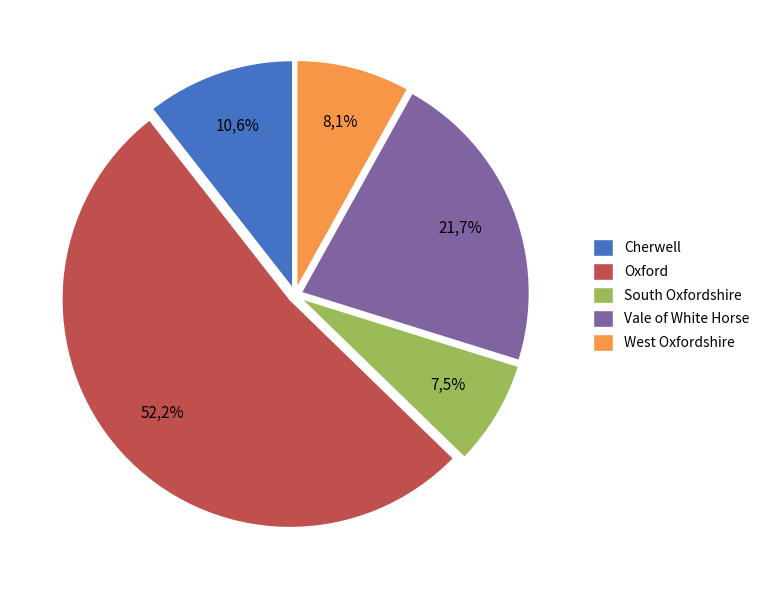

Which slice is the smallest?

South Oxfordshire